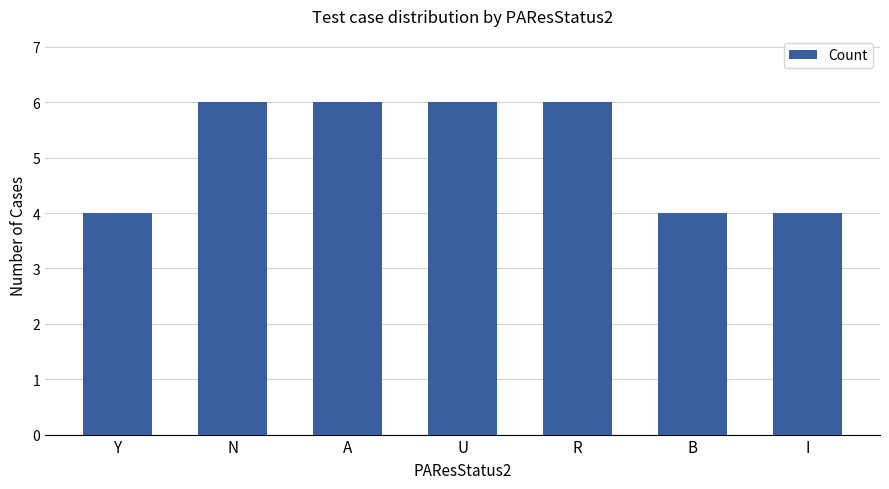

What is the change in value from Y to R?

+2